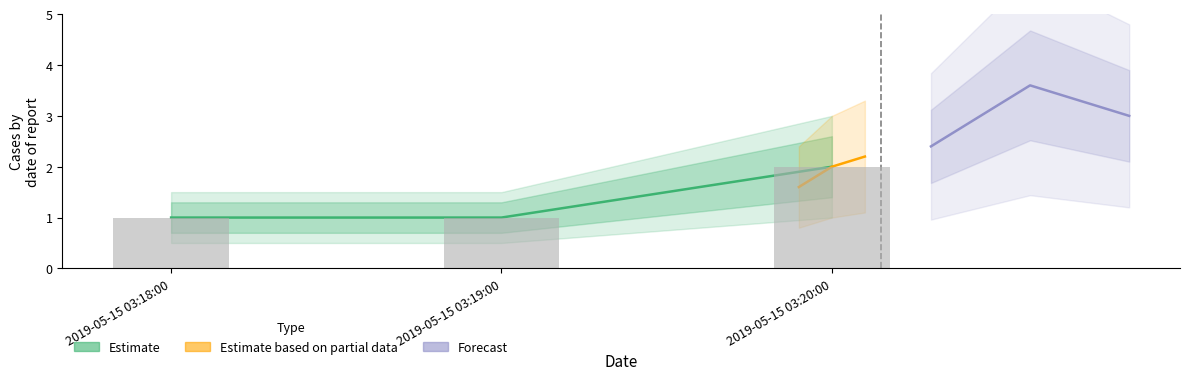

The value of Forecast at 2019-05-15 03:19:00 is 2.2. True or false?

False